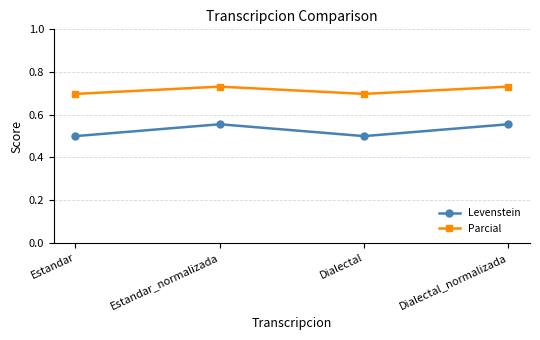

True or false: Levenstein and Parcial intersect in this chart.

False